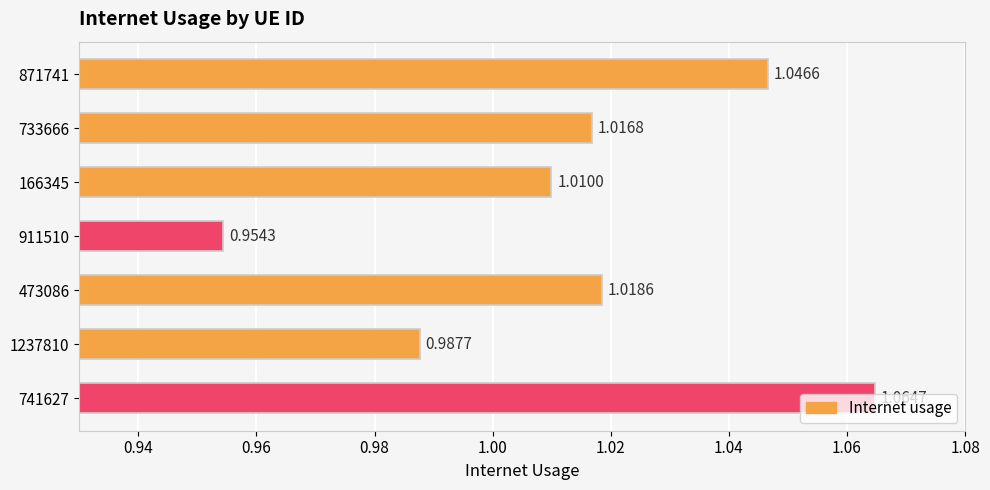

List the labels in order of value, largest first.

741627, 871741, 473086, 733666, 166345, 1237810, 911510